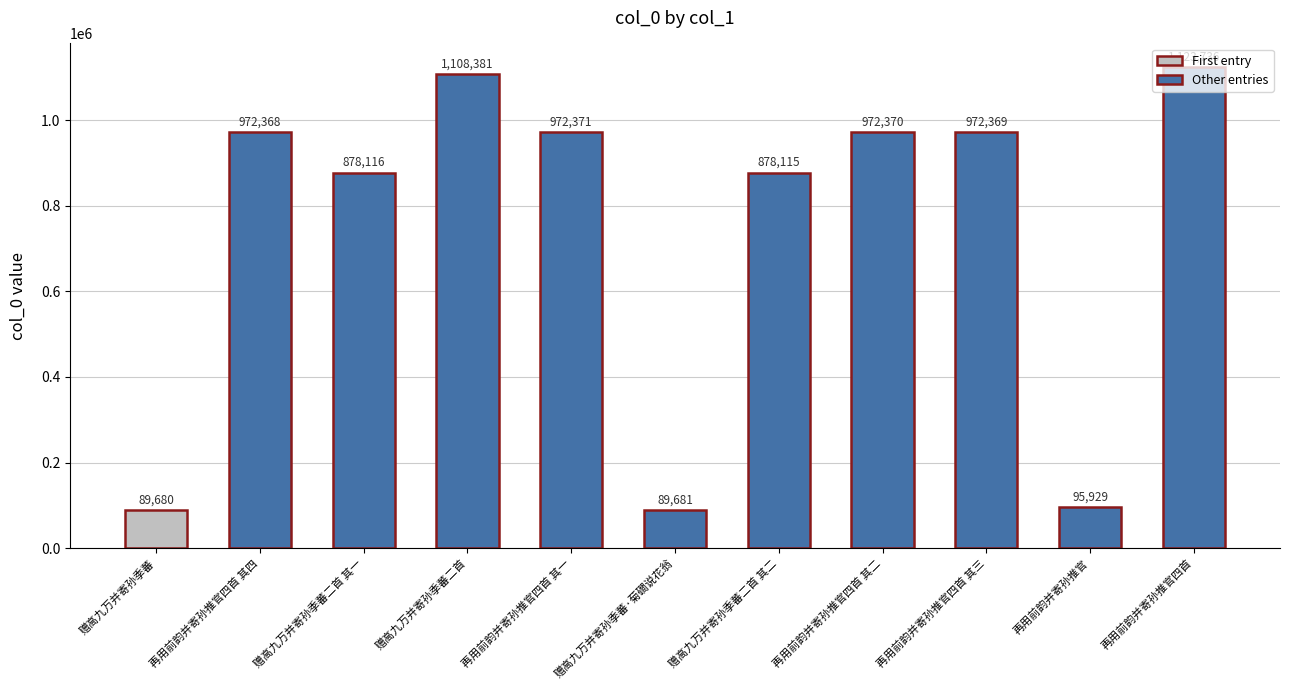

How many data points are less than 972368?

5